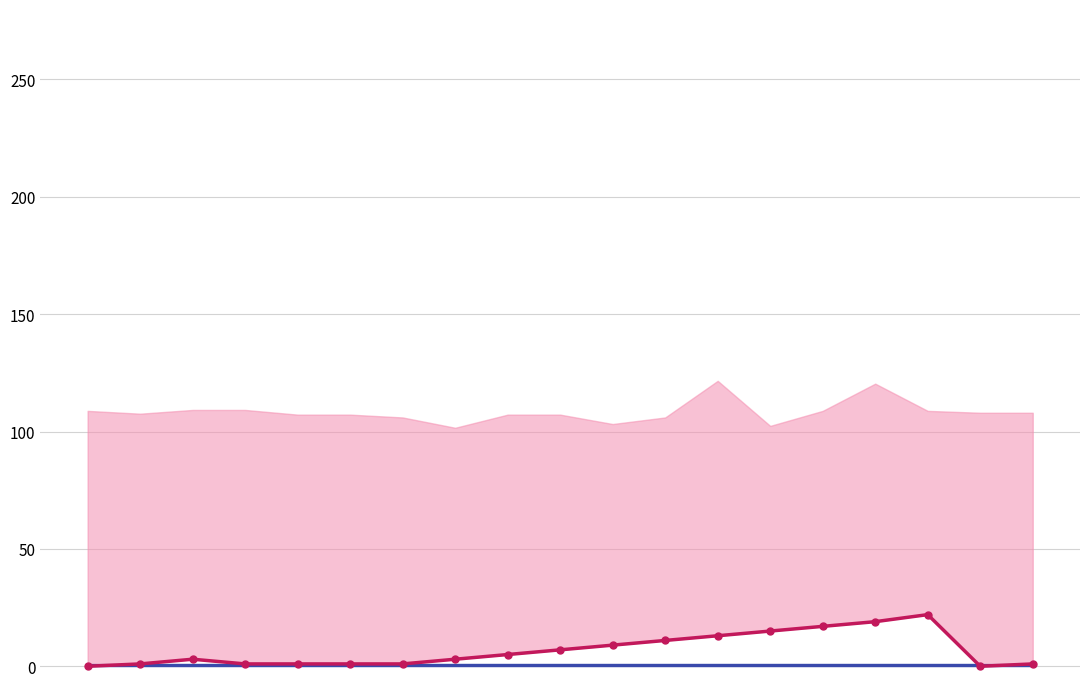

The chart shows a value of 14 at 17. True or false?

False